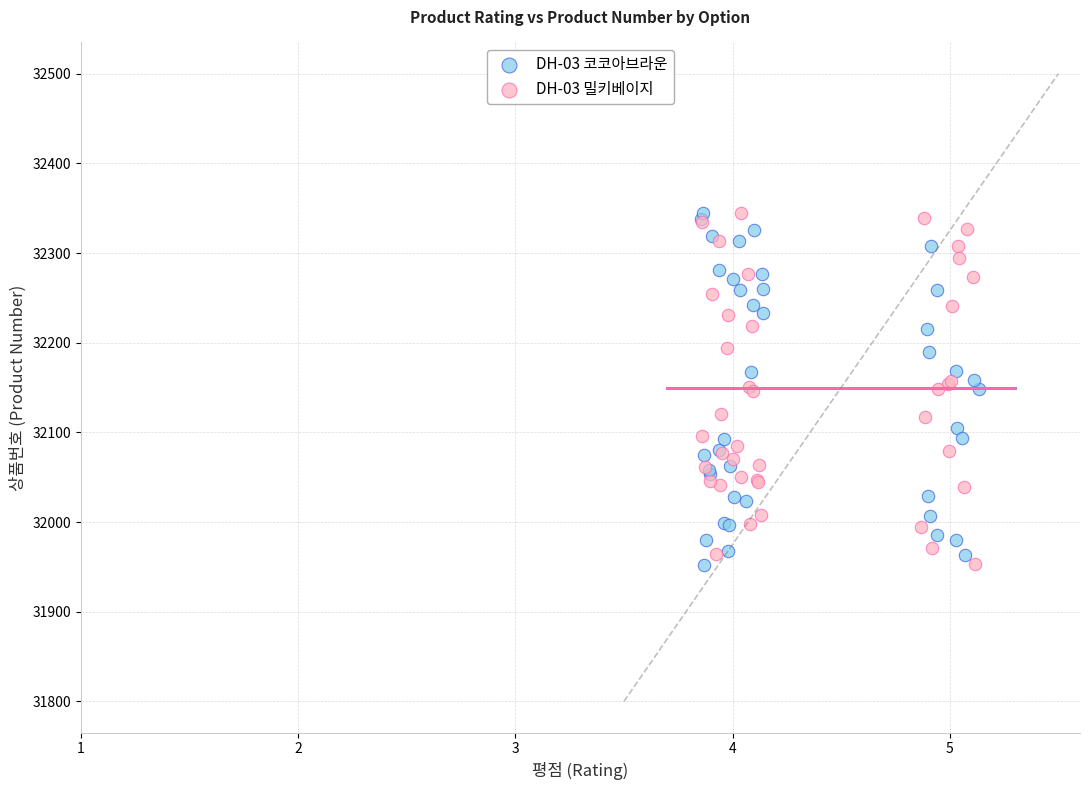

What are all the series names shown in the legend?

DH-03 코코아브라운, DH-03 밀키베이지